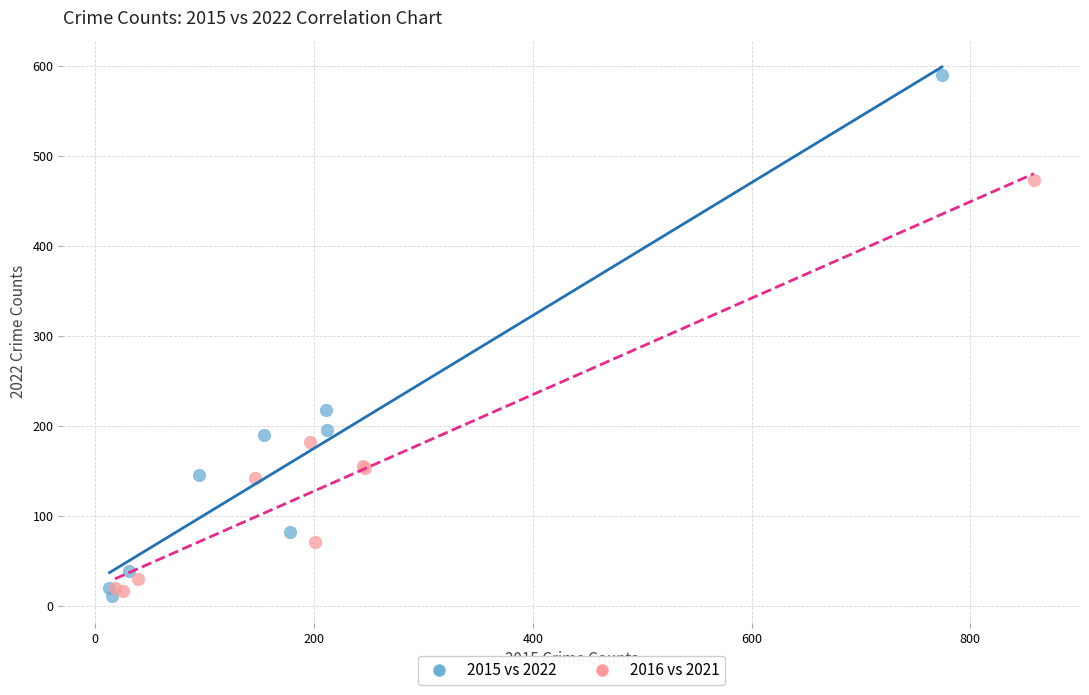

Which series has the largest Y range (max minus min)?

2015 vs 2022